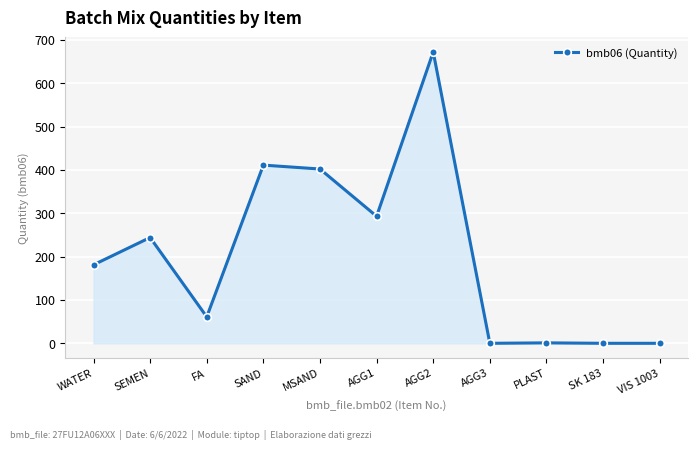

How many lines are shown in the chart?

1